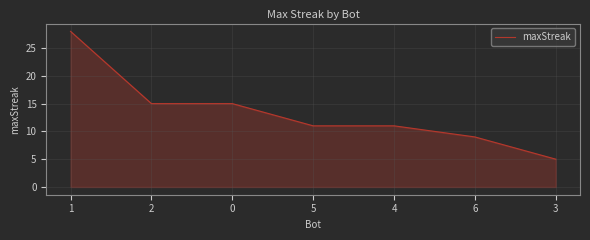

How many lines are shown in the chart?

1